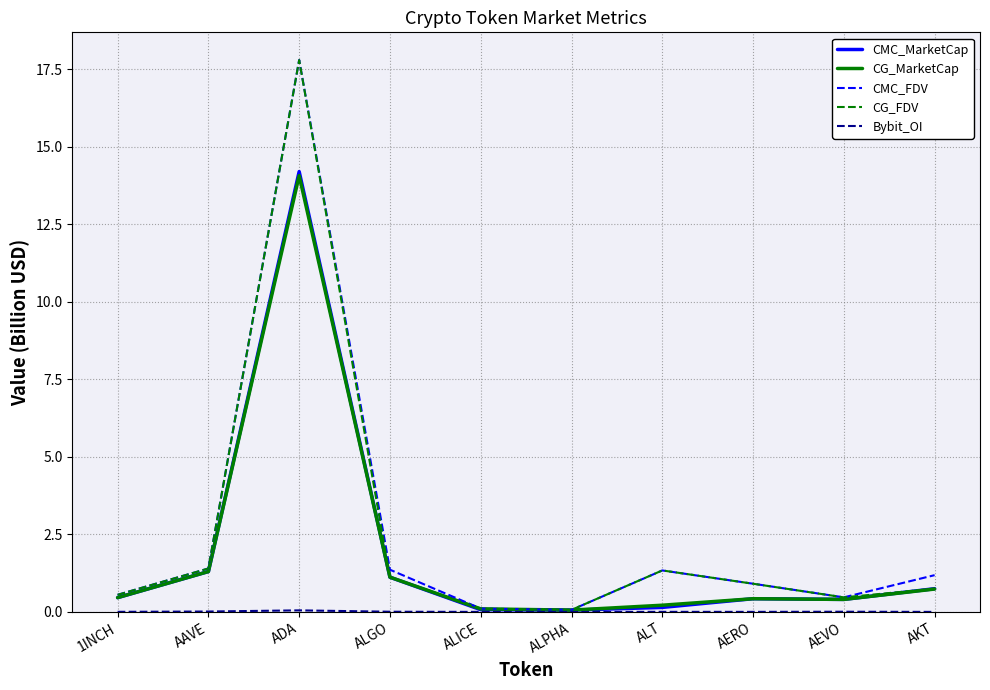

At which category is the sum across all series the highest?

ADA